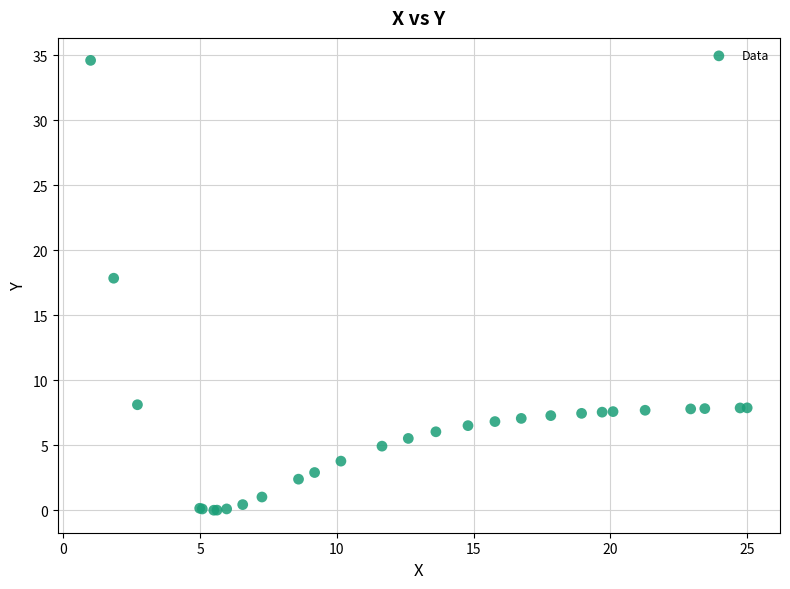

What Y value in the scatter plot is closest to 17?

17.9